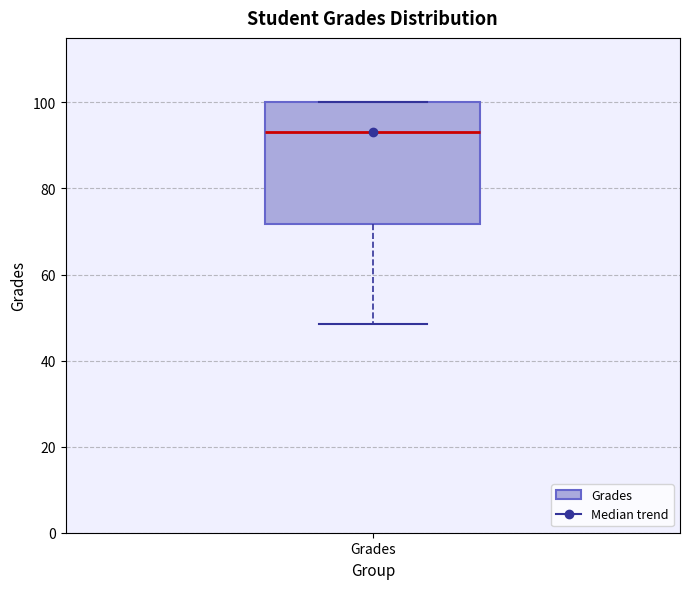

Transcribe this box plot: give where the median line is, the range the box spans, and where the two whiskers end, as read against the y-axis. The values are not printed on the chart, so give them approximately, as read against the axis.

median 94, box 72 to 100, whiskers 48 to 100